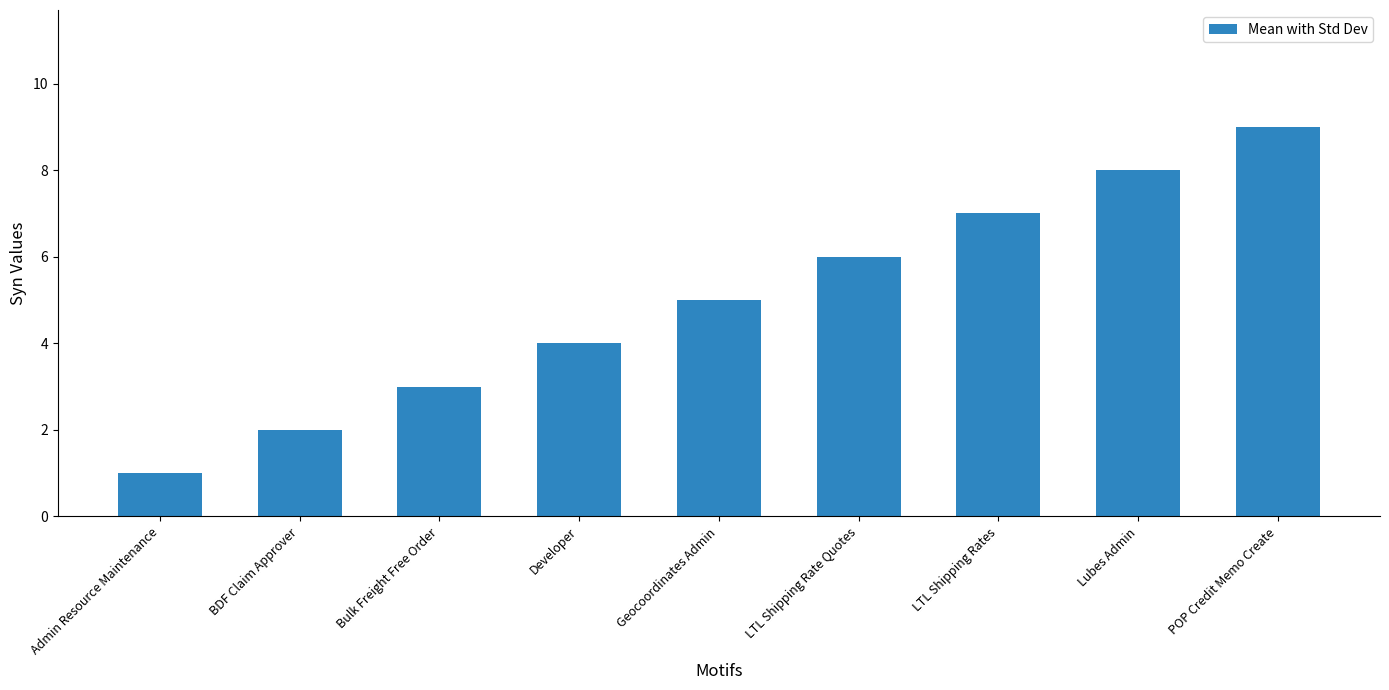

Rank the categories by value from highest to lowest.

POP Credit Memo Create, Lubes Admin, LTL Shipping Rates, LTL Shipping Rate Quotes, Geocoordinates Admin, Developer, Bulk Freight Free Order, BDF Claim Approver, Admin Resource Maintenance